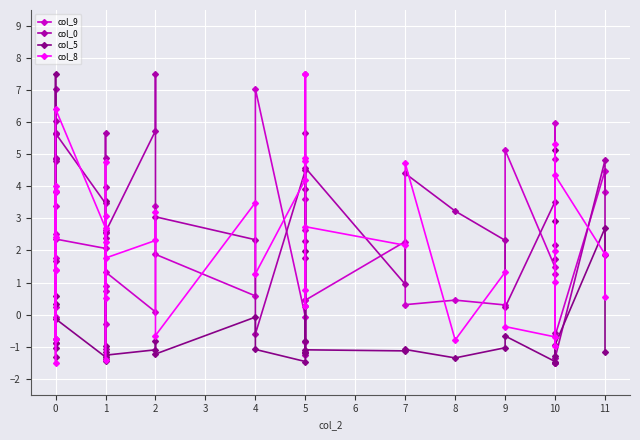

Does the chart display data point markers on the line(s)?

Yes